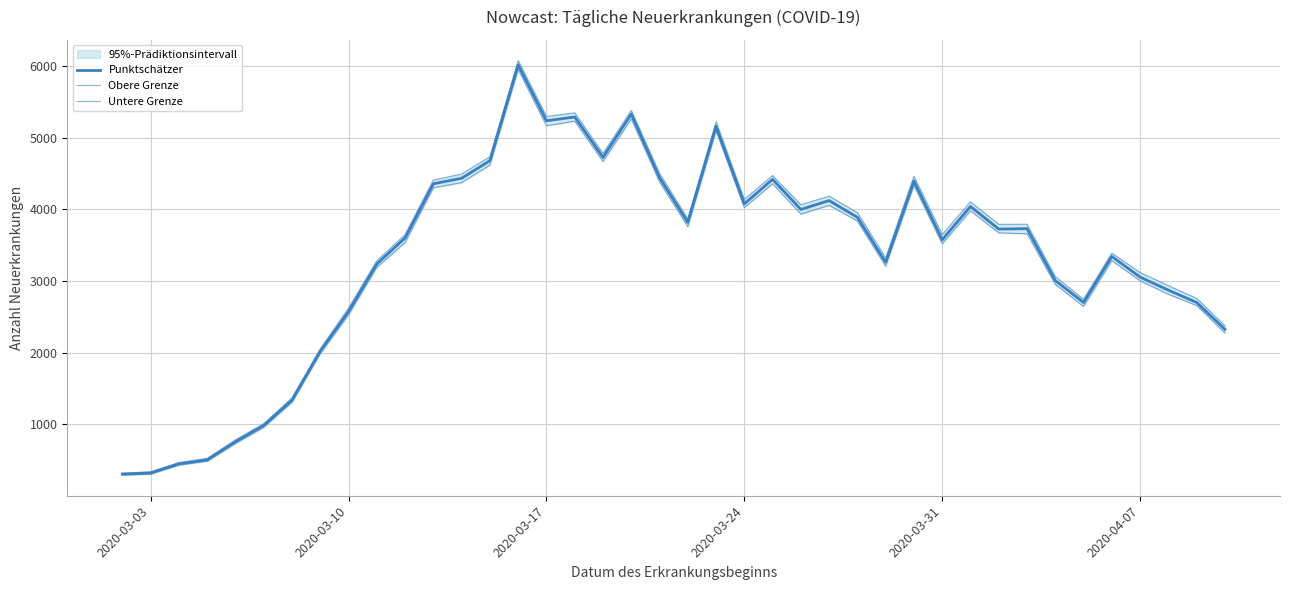

True or false: Punktschätzer and Obere Grenze intersect in this chart.

False